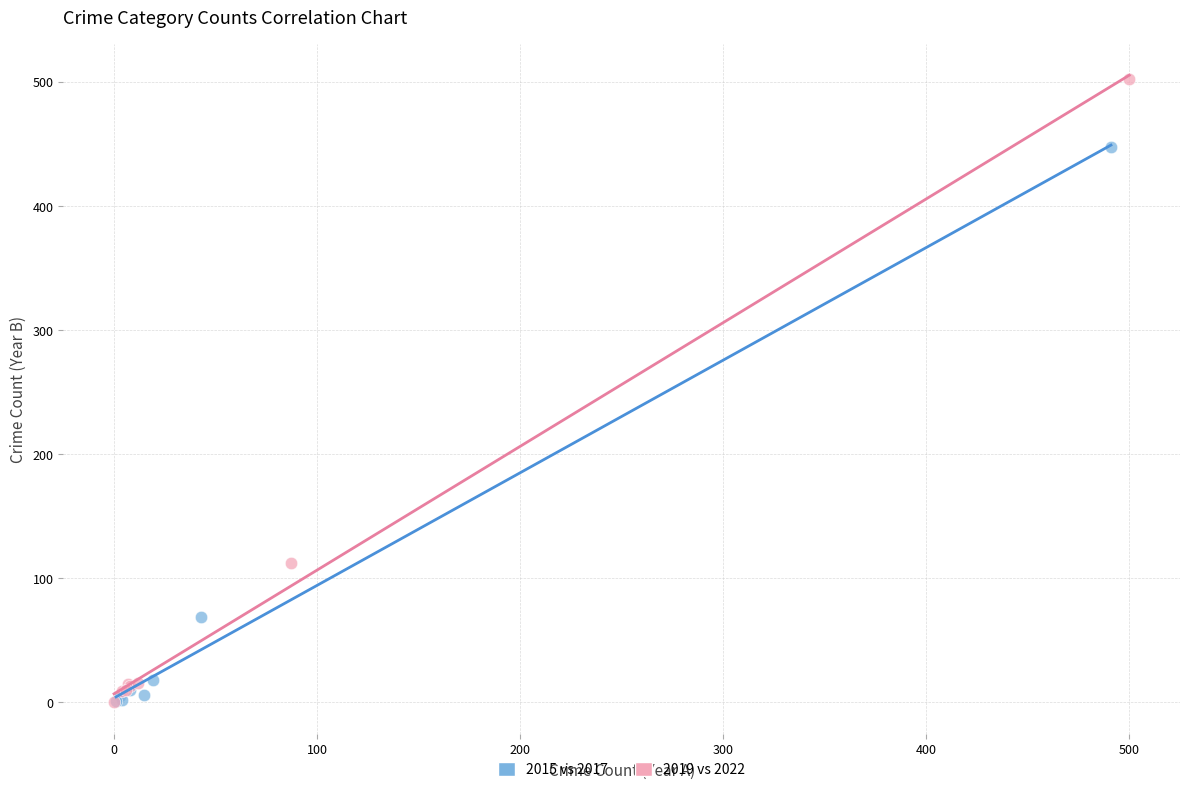

Which series reaches the maximum Y coordinate?

2019 vs 2022